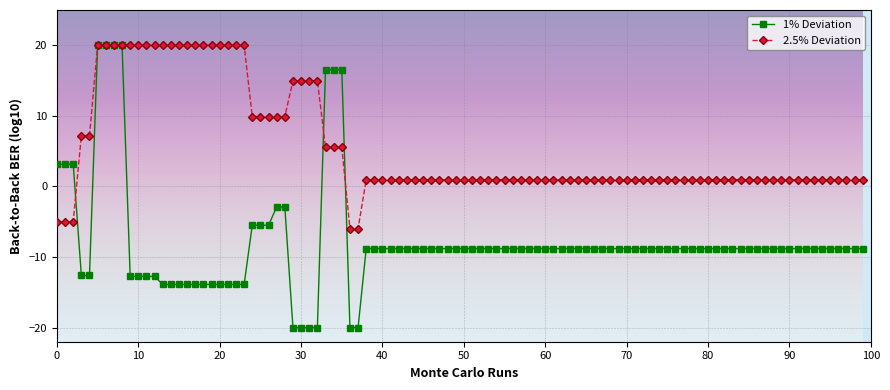

True or false: 2.5% Deviation and 1% Deviation intersect in this chart.

True